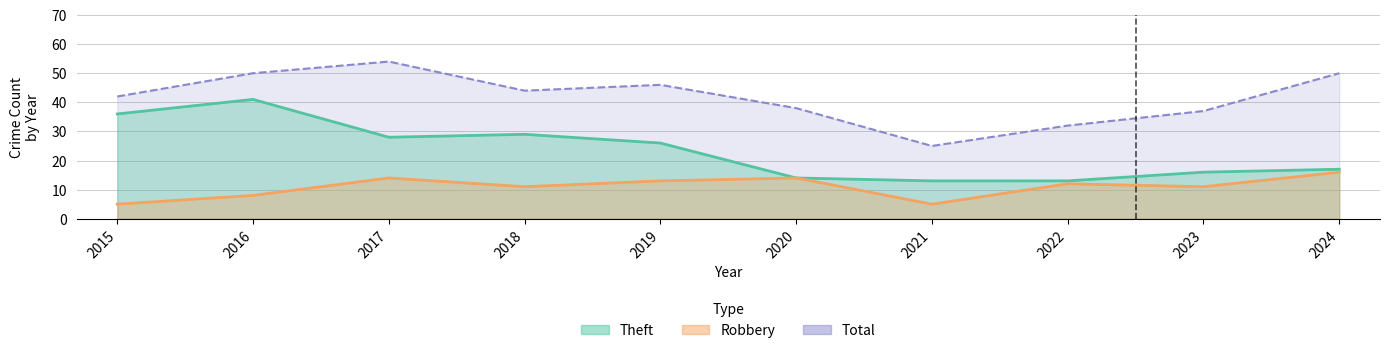

What is the difference between the highest and lowest values at 2020?

24